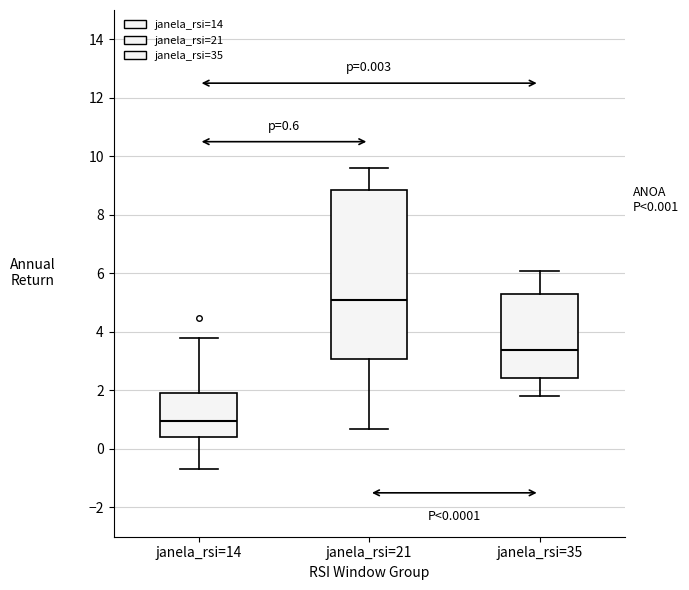

Which box's median line is the lowest?

janela_rsi=14